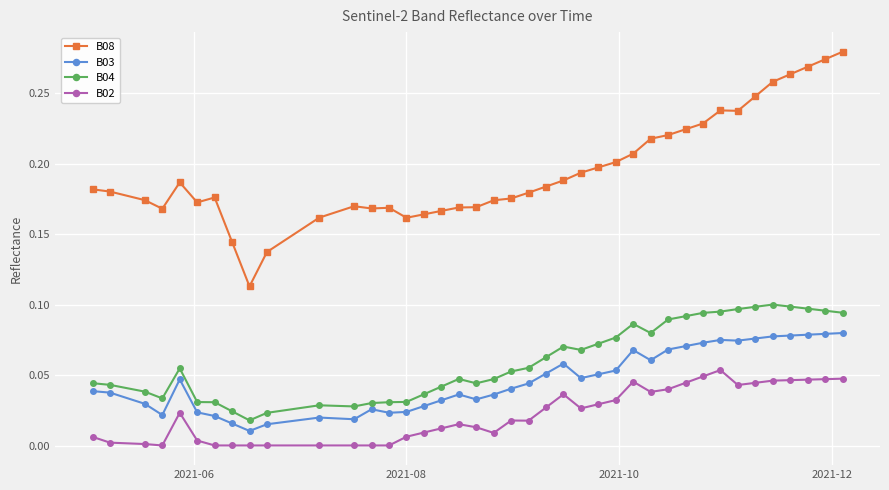

Rank the series by their maximum value, from highest to lowest.

B08, B04, B03, B02